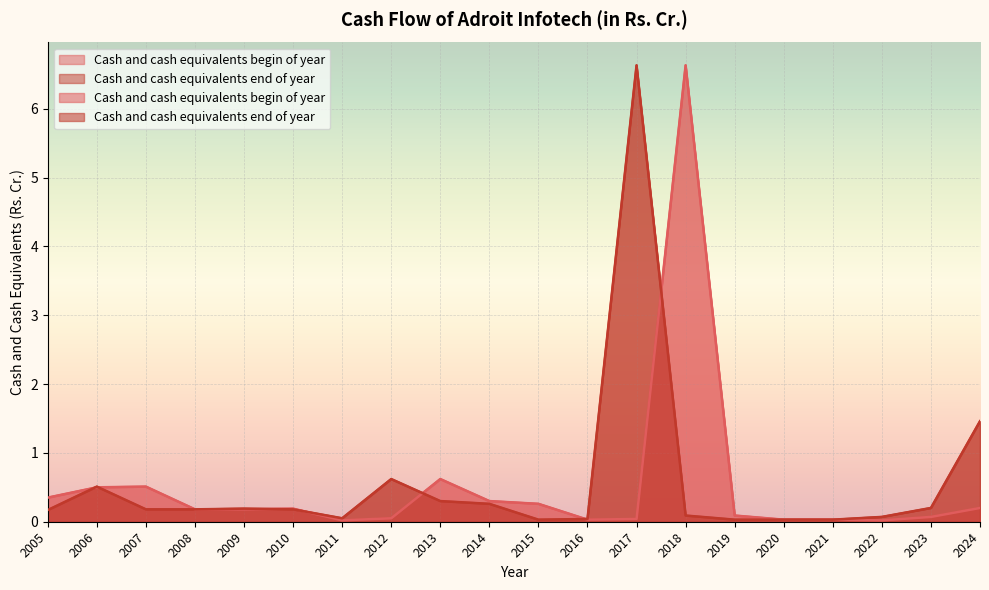

At which label does Cash and cash equivalents begin of year reach its peak?

2018